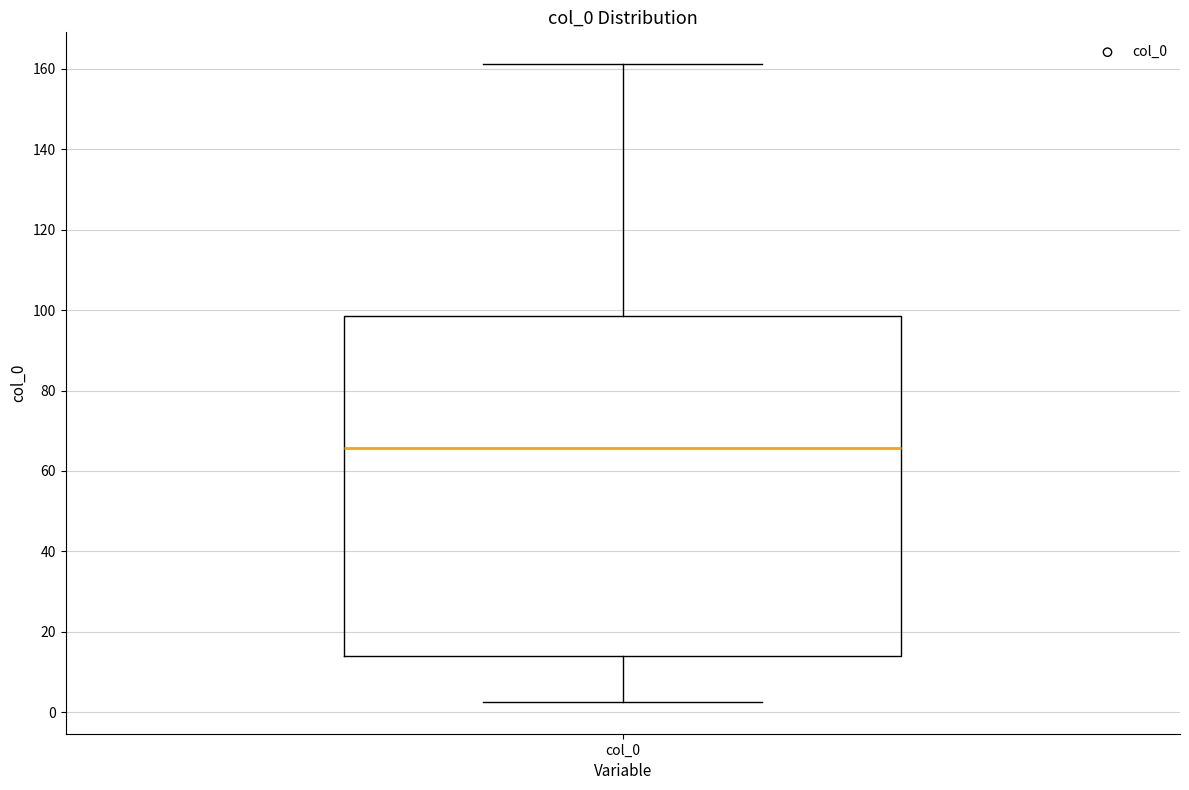

Where is the upper edge of the box for col_0 on the y-axis? The values are not printed on the chart, so give them approximately, as read against the axis.

98